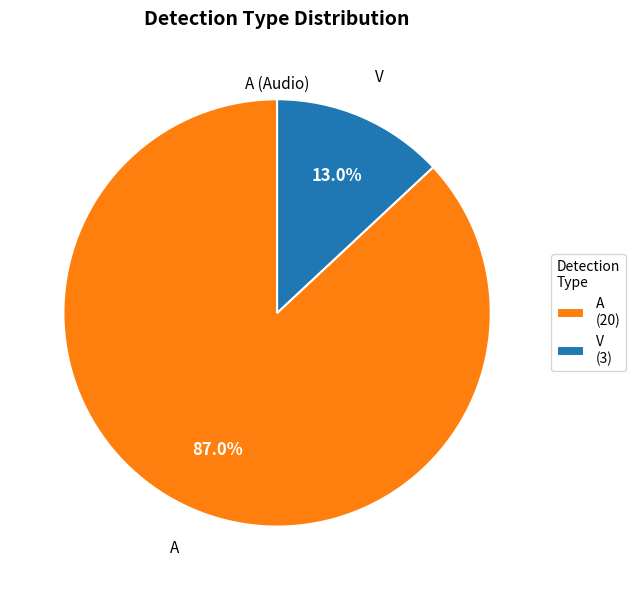

Between V (3) and A (20), which is larger?

A (20)